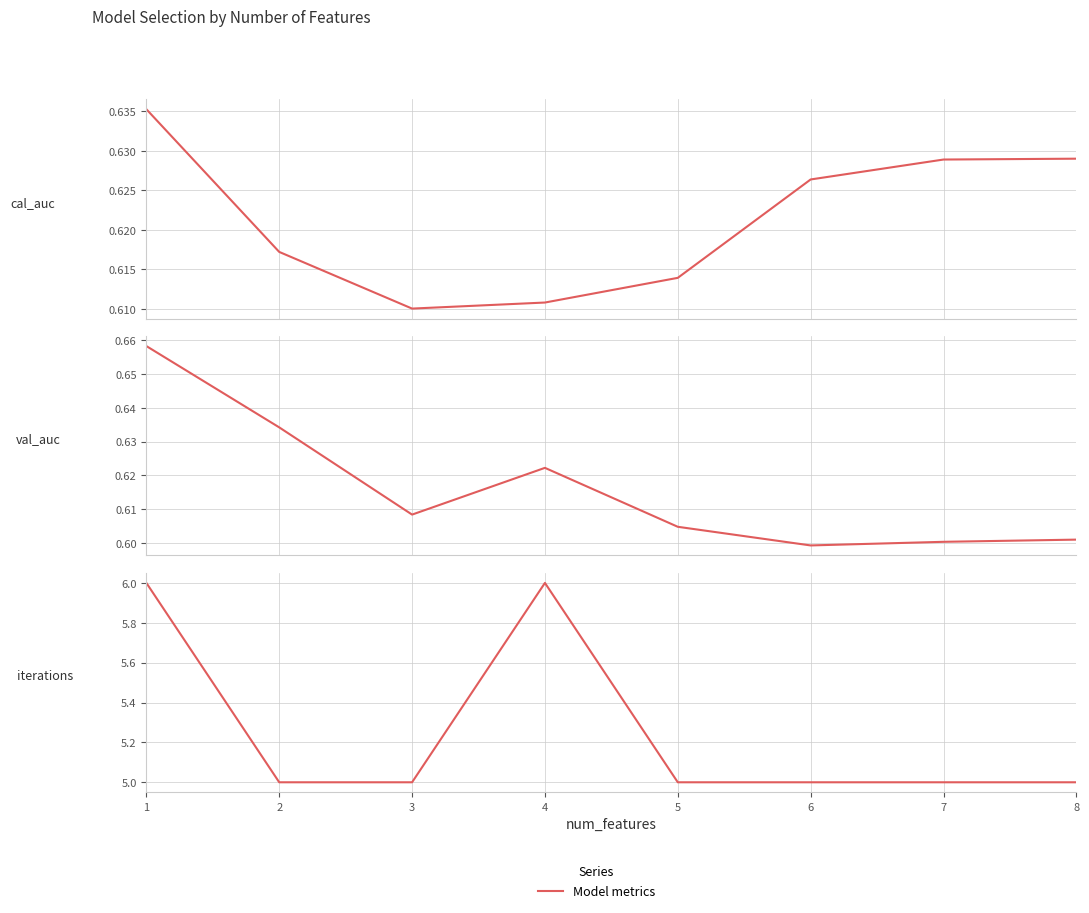

In cal_auc, how many points are lower than both neighbors (excluding endpoints)?

1